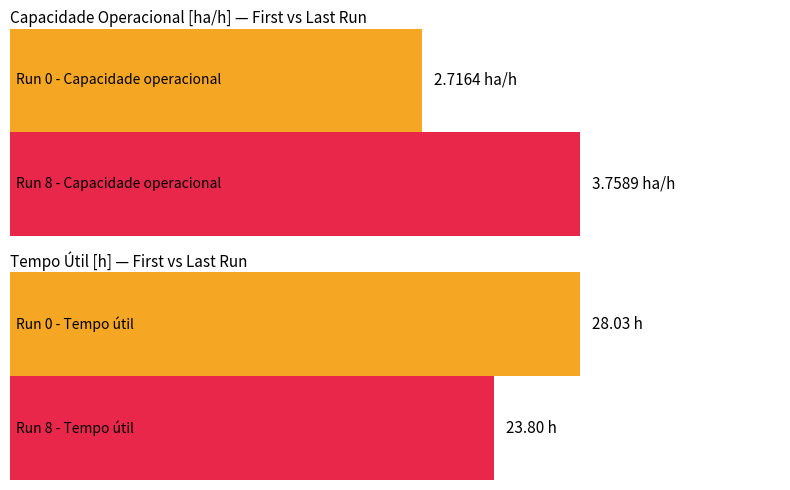

The Tempo util [h] series shows 12.3 at 7. True or false?

False